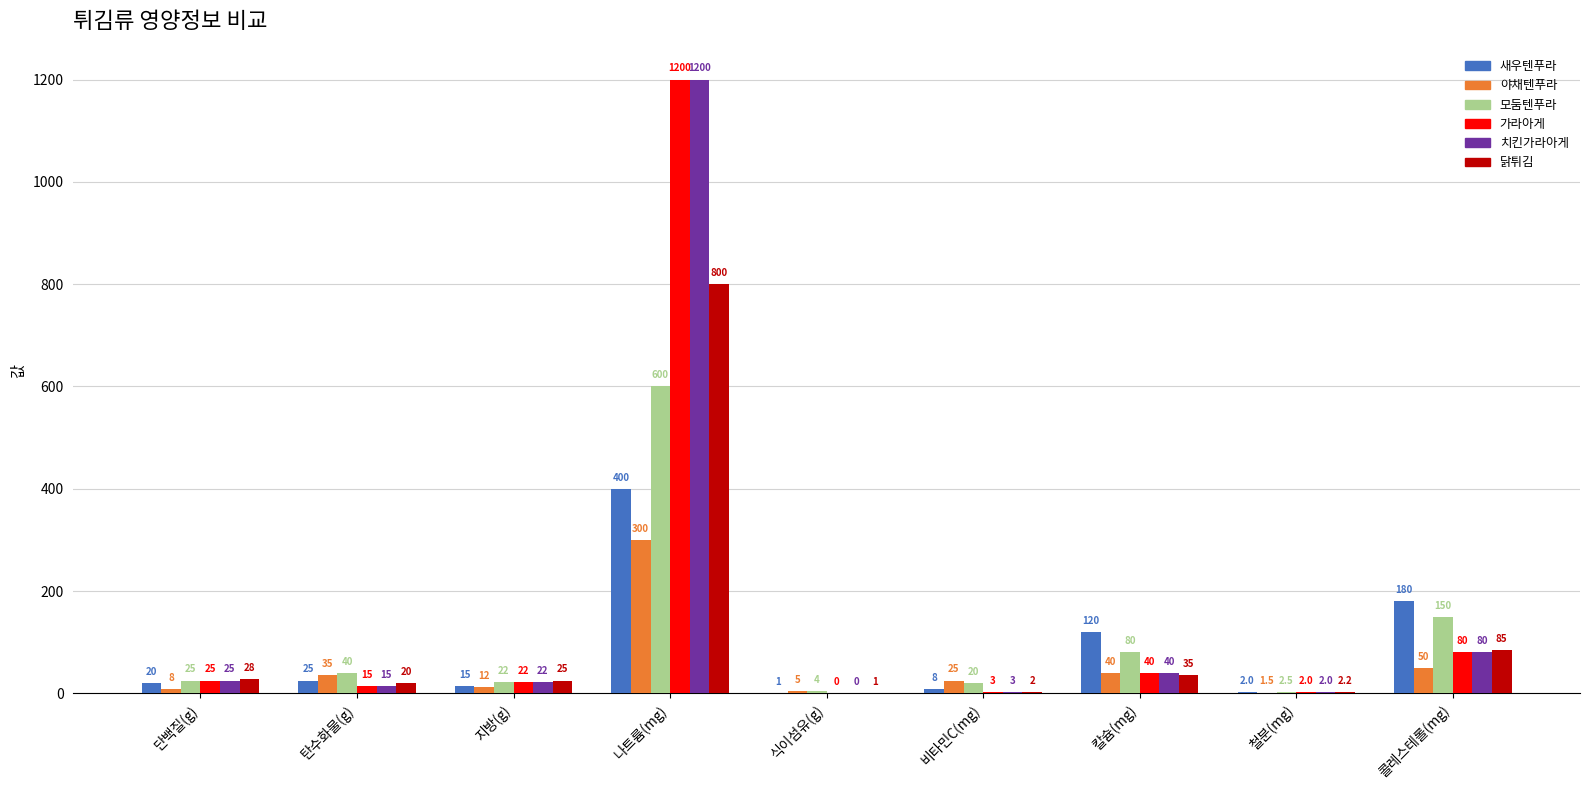

Between 비타민C(mg) and 철분(mg), which series saw the biggest shift?

야채텐푸라